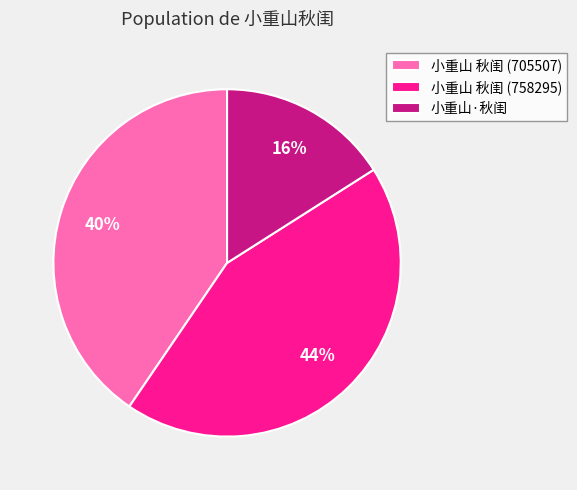

The 小重山 秋闺 (758295) slice represents 53% of the pie. True or false?

False